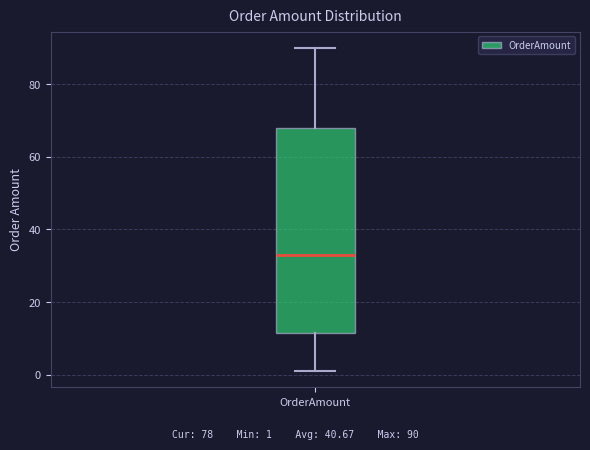

Read this box plot against the y-axis: the position of the median line, the range covered by the box, and the ends of both whiskers. The values are not printed on the chart, so give them approximately, as read against the axis.

median 34, box 12 to 68, whiskers 2 to 90